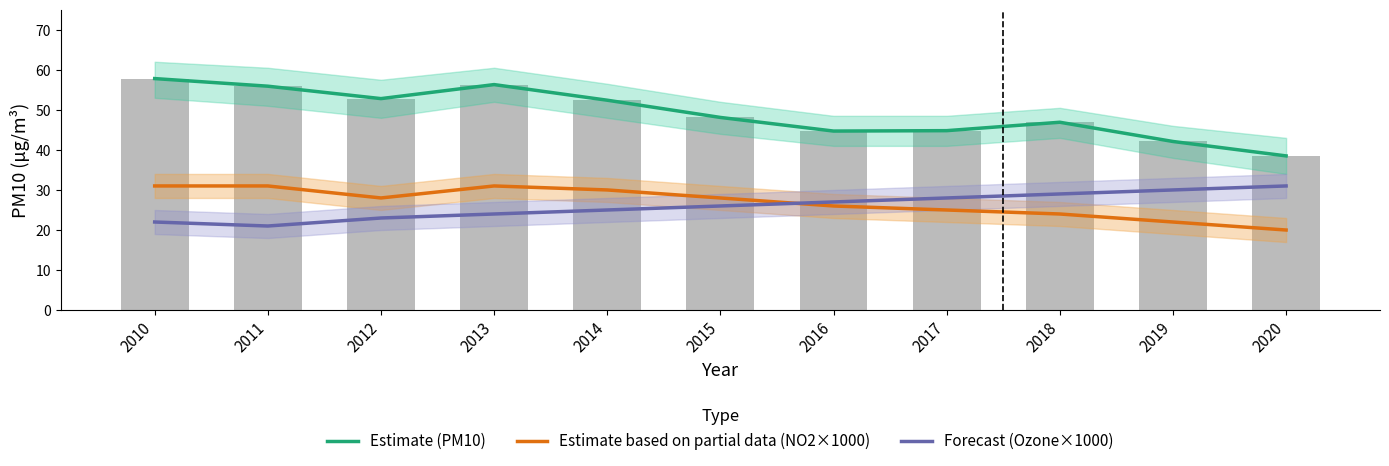

Is the value of Estimate based on partial data (NO2×1000) at 2020 greater than the value of Forecast (Ozone×1000) at 2019?

No